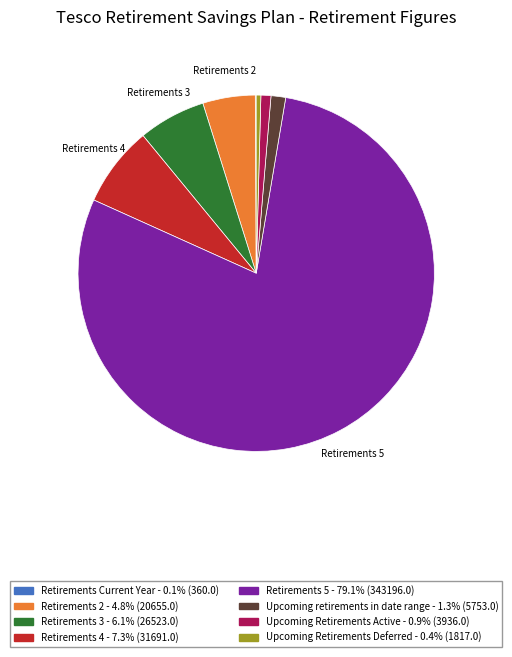

Is there a majority slice in this chart?

Yes